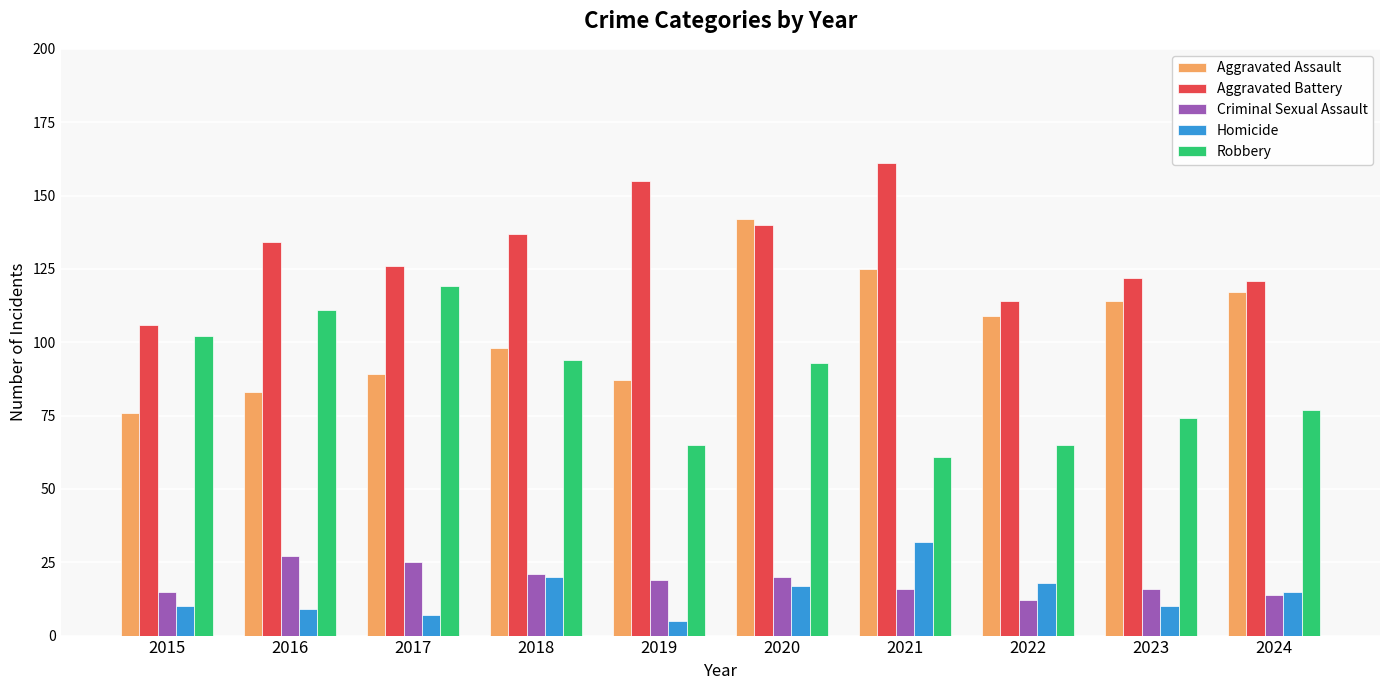

Rank the categories by Aggravated Assault value from highest to lowest.

2020, 2021, 2024, 2023, 2022, 2018, 2017, 2019, 2016, 2015